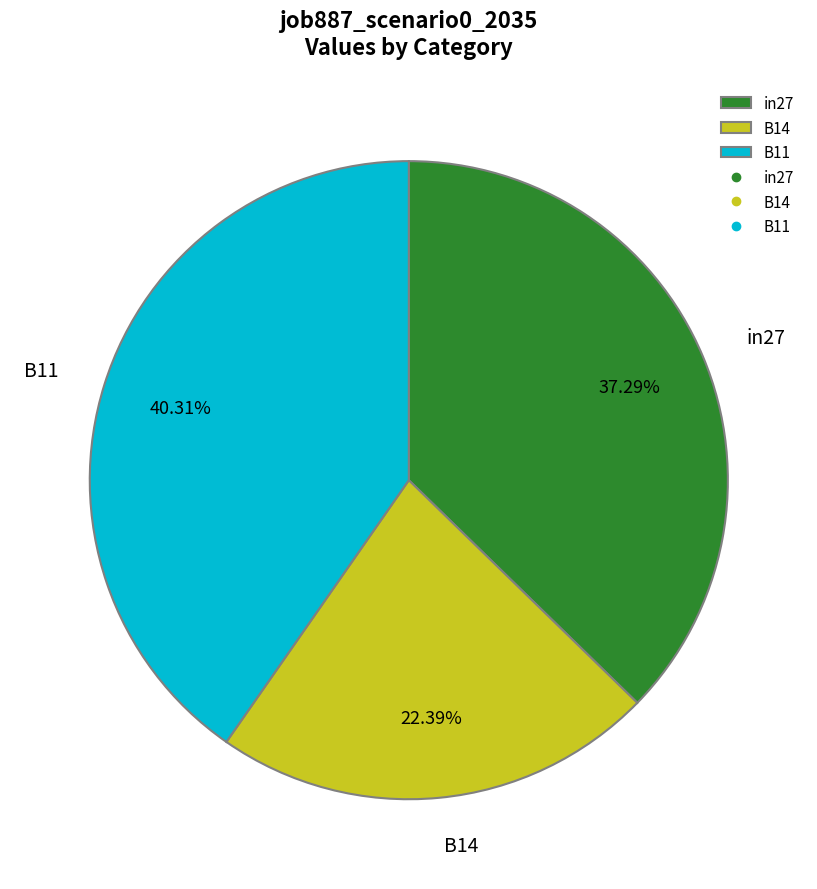

Is it true that in27 is 37% of the pie?

True